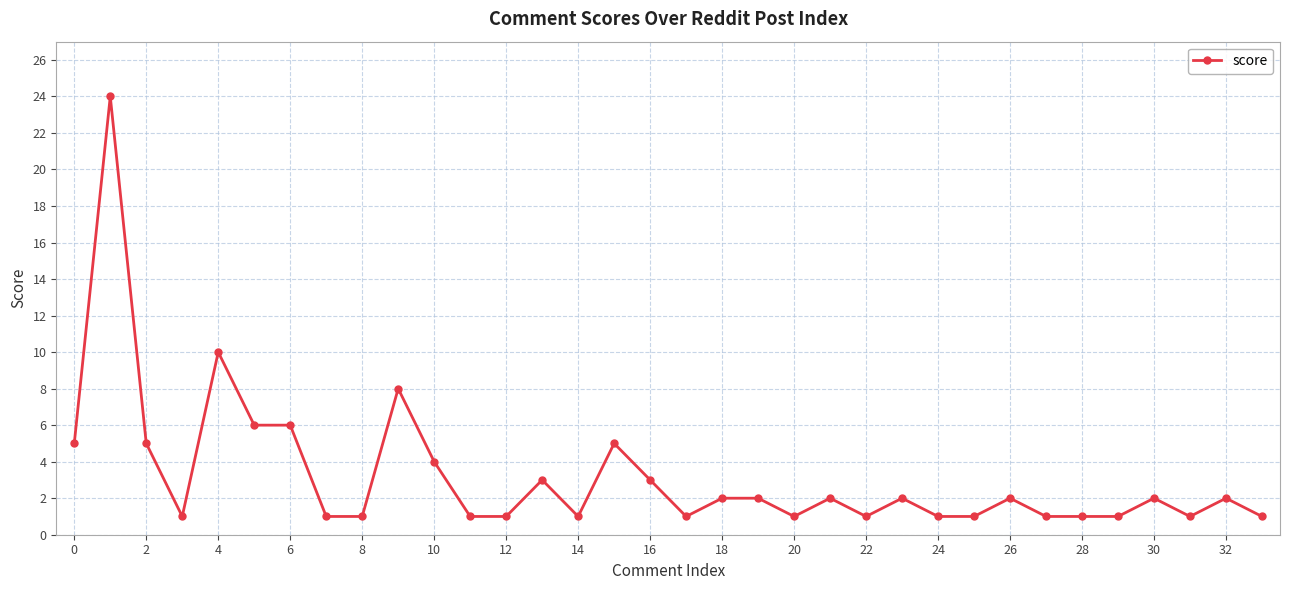

Reading left to right, transcribe all the data shown in this chart.

5	24	5	1	10	6	6	1	1	8	4	1	1	3	1	5	3	1	2	2	1	2	1	2	1	1	2	1	1	1	2	1	2	1